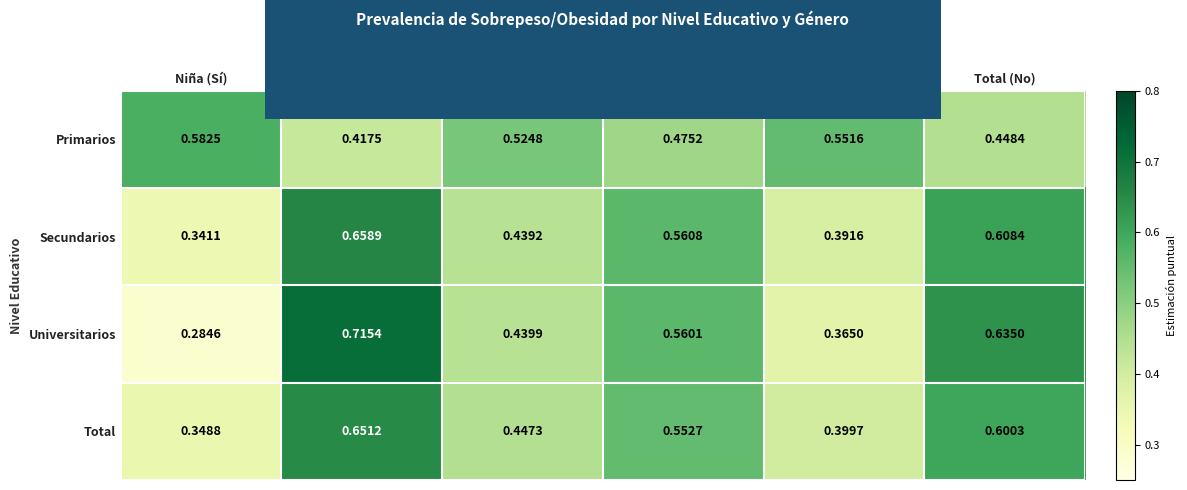

At which category is the sum across all series the highest?

Niña (No)